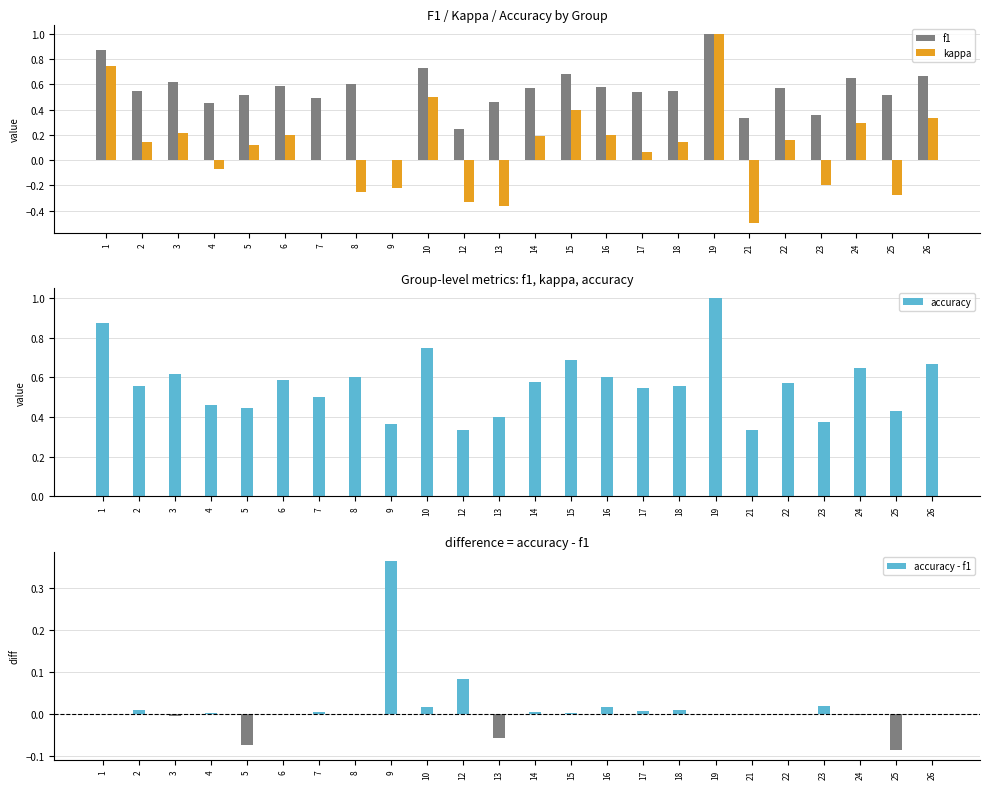

Reading left to right, what are all the values shown in this chart?

f1: 1=0.9	2=0.5	3=0.6	4=0.5	5=0.5	6=0.6	7=0.5	8=0.6	9=0.0	10=0.7	12=0.2	13=0.5	14=0.6	15=0.7	16=0.6	17=0.5	18=0.5	19=1.0	21=0.3	22=0.6	23=0.4	24=0.6	25=0.5	26=0.7
kappa: 1=0.8	2=0.1	3=0.2	4=-0.1	5=0.1	6=0.2	7=0.0	8=-0.2	9=-0.2	10=0.5	12=-0.3	13=-0.4	14=0.2	15=0.4	16=0.2	17=0.1	18=0.1	19=1.0	21=-0.5	22=0.2	23=-0.2	24=0.3	25=-0.3	26=0.3
accuracy: 1=0.9	2=0.6	3=0.6	4=0.5	5=0.4	6=0.6	7=0.5	8=0.6	9=0.4	10=0.8	12=0.3	13=0.4	14=0.6	15=0.7	16=0.6	17=0.5	18=0.6	19=1.0	21=0.3	22=0.6	23=0.4	24=0.6	25=0.4	26=0.7
accuracy - f1: 1=0.0	2=0.0	3=-0.0	4=0.0	5=-0.1	6=0.0	7=0.0	8=0.0	9=0.4	10=0.0	12=0.1	13=-0.1	14=0.0	15=0.0	16=0.0	17=0.0	18=0.0	19=0.0	21=0.0	22=0.0	23=0.0	24=-0.0	25=-0.1	26=0.0